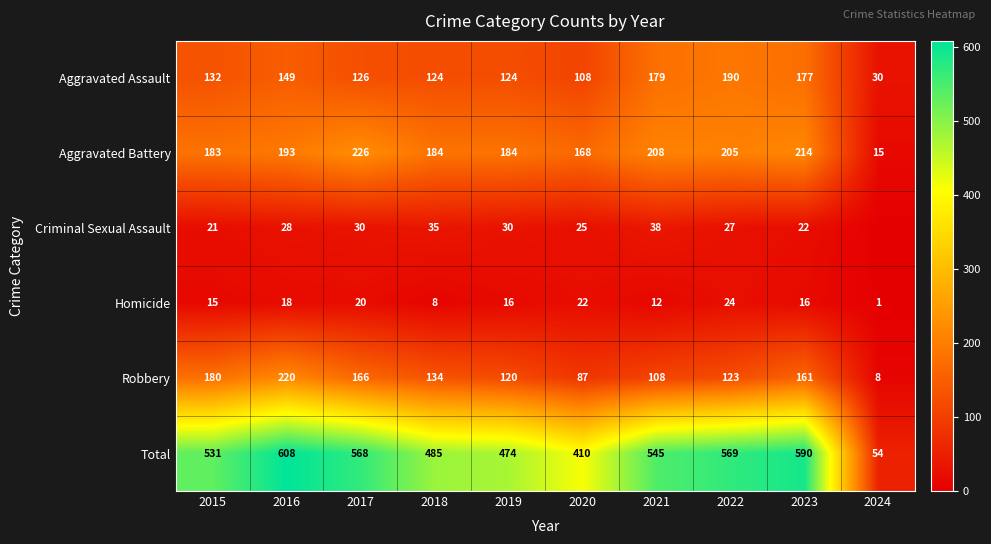

At which label is Homicide closest to 12?

2021